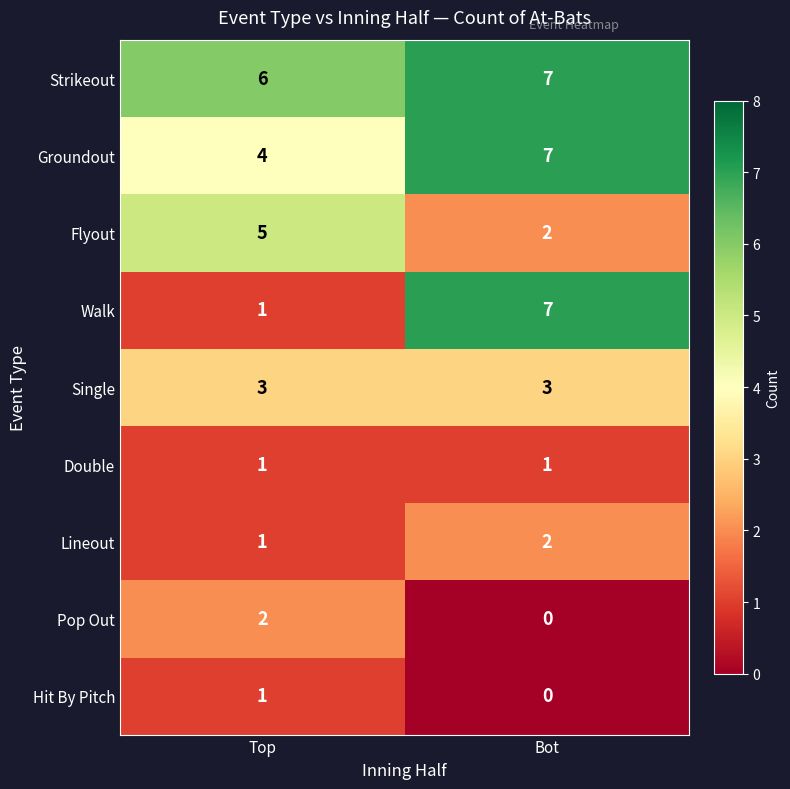

At which label is Groundout closest to 5?

Top